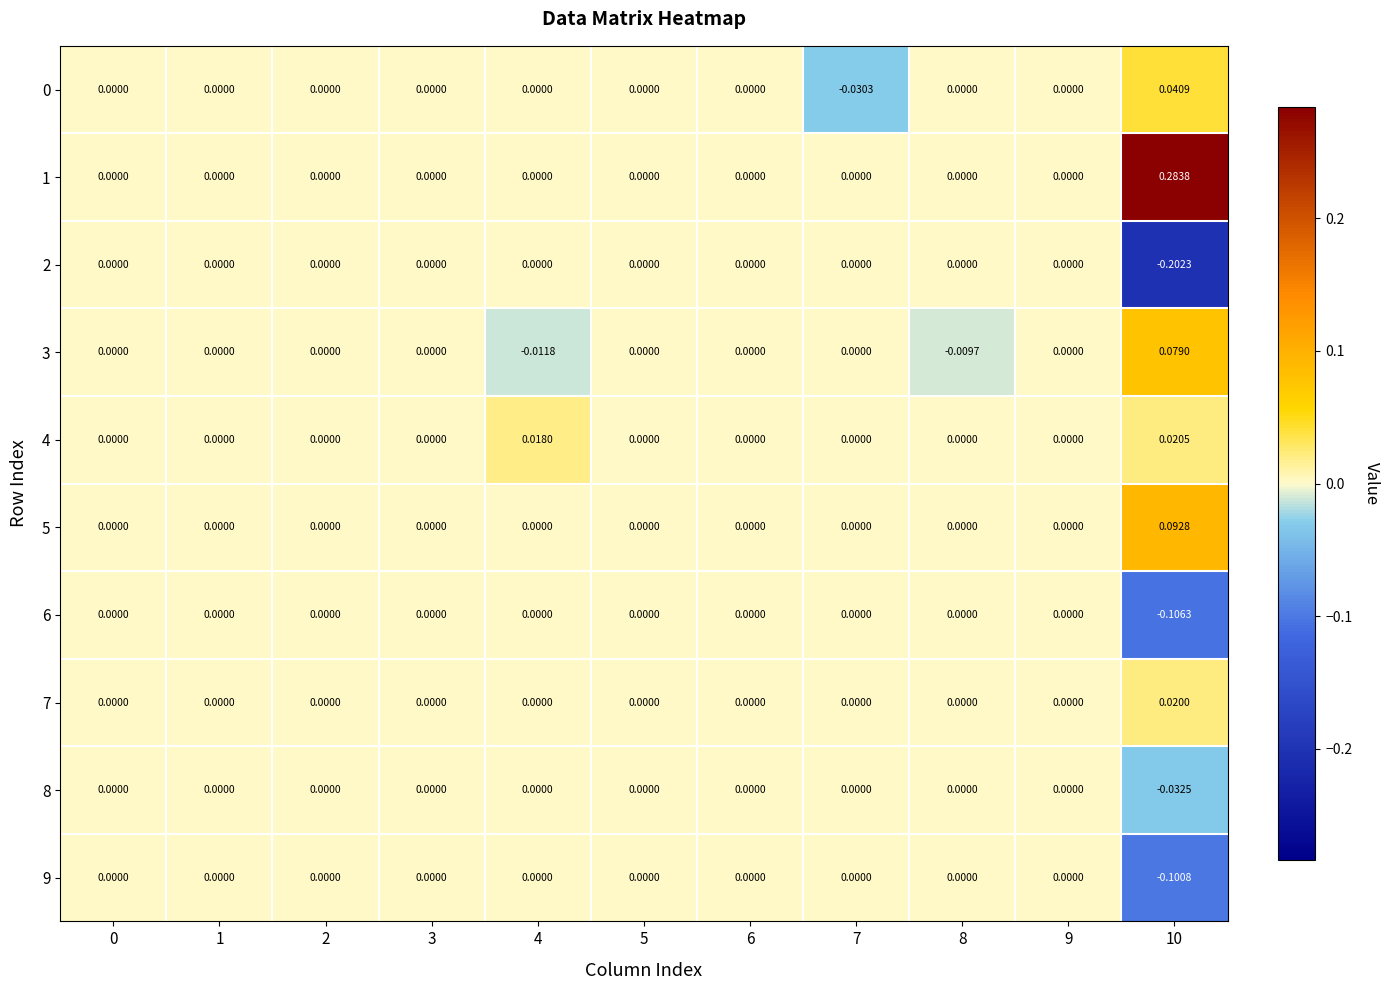

Which series has the largest range (max minus min)?

1